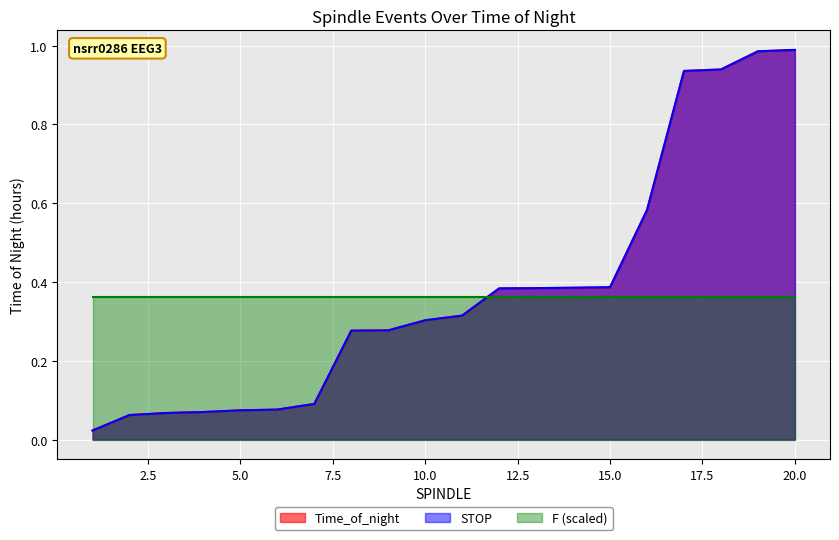

What is the difference between the maximum and second lowest values in the STOP series?

0.9